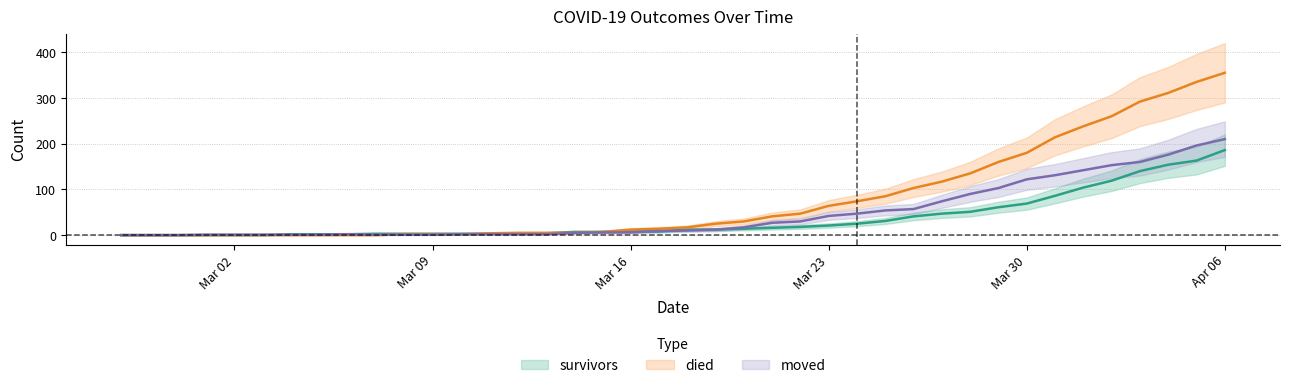

What is the difference between the second highest and minimum values in the survivors series?

163